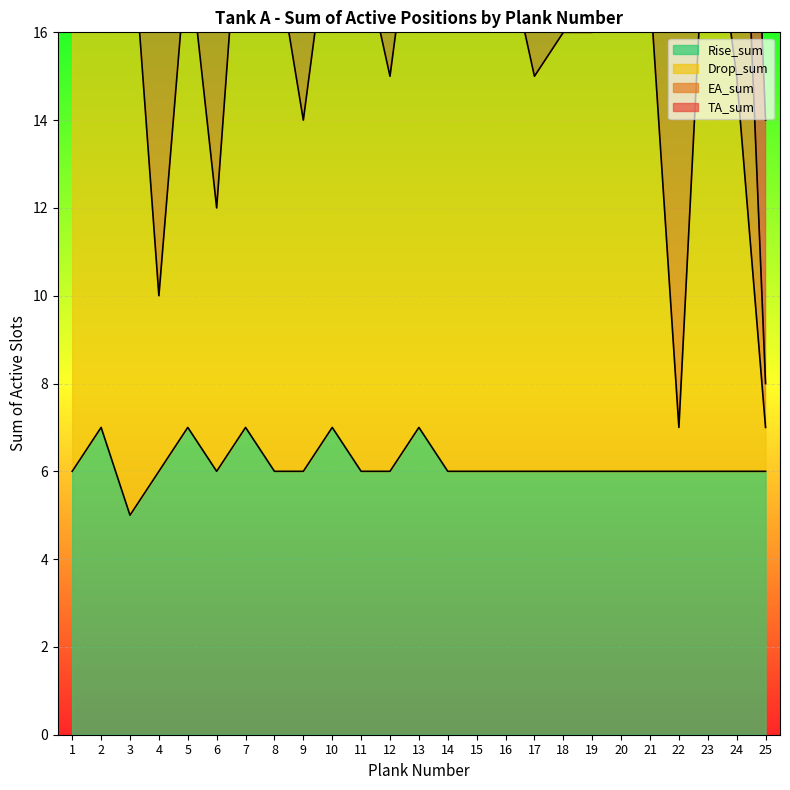

Is it true that Drop_sum equals 10 at 4?

True